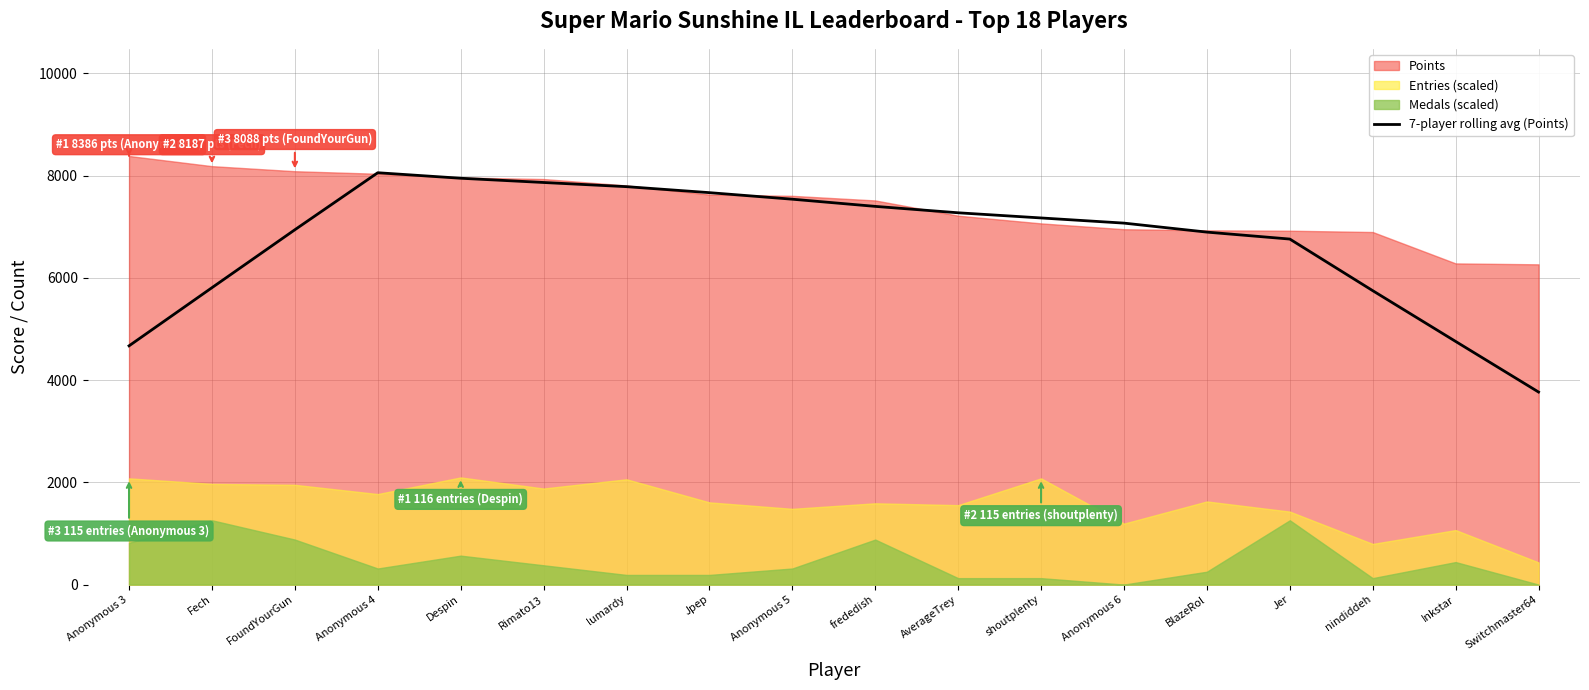

Which has a higher value, Switchmaster64 or frededish?

frededish